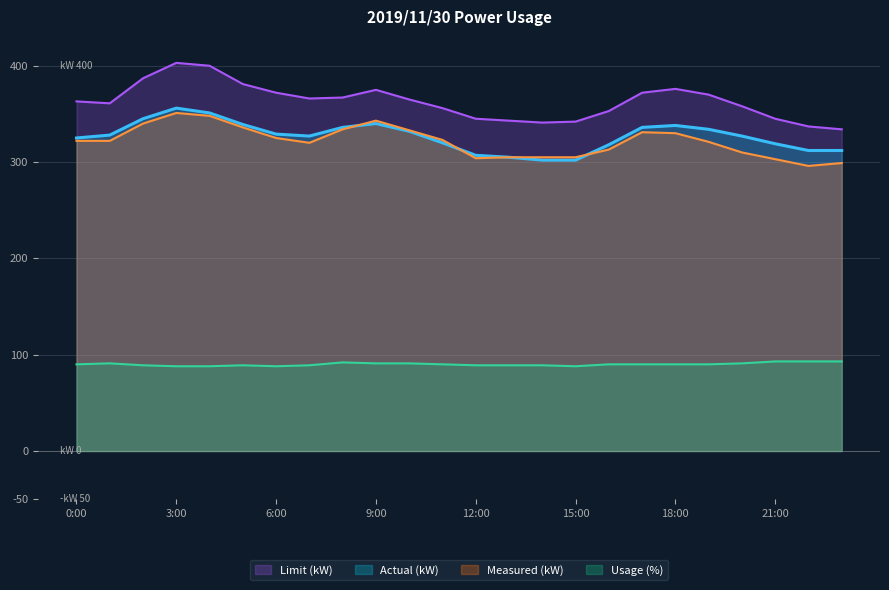

Where is Limit (kW) nearest to the value 368?

8:00